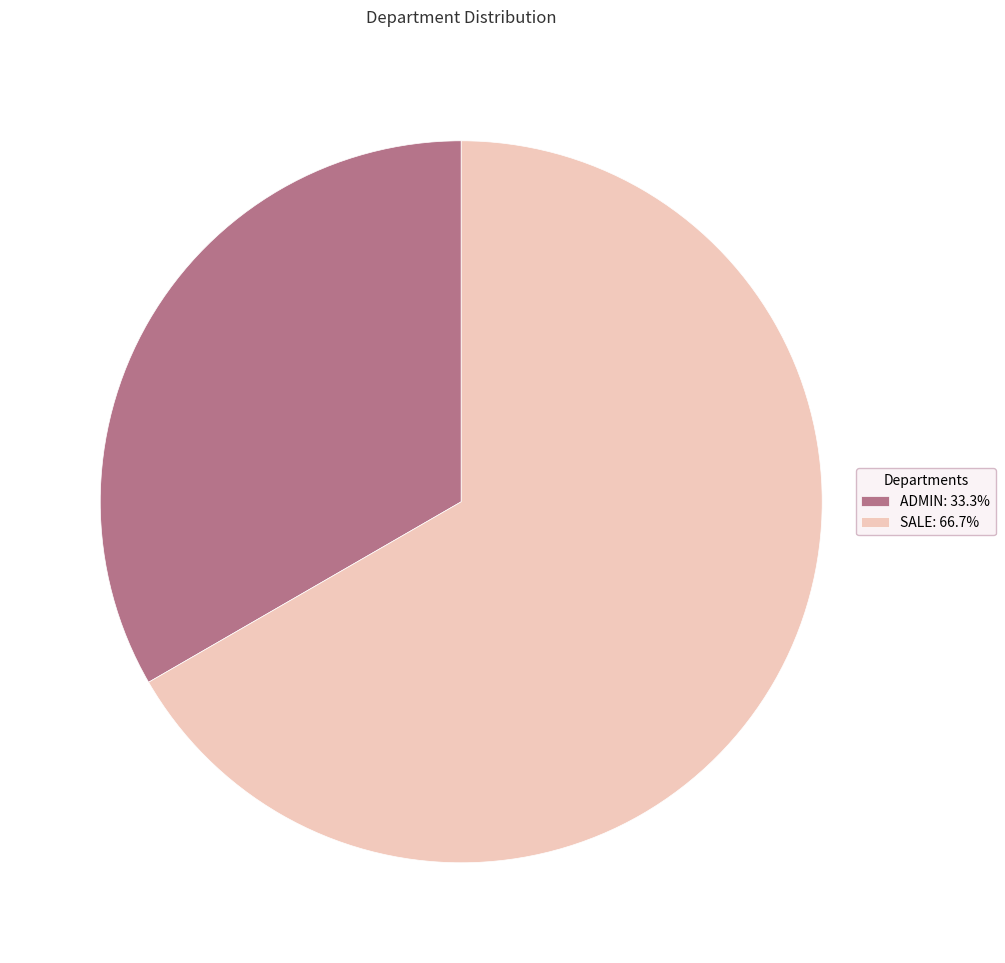

Is ADMIN the majority of the pie?

No